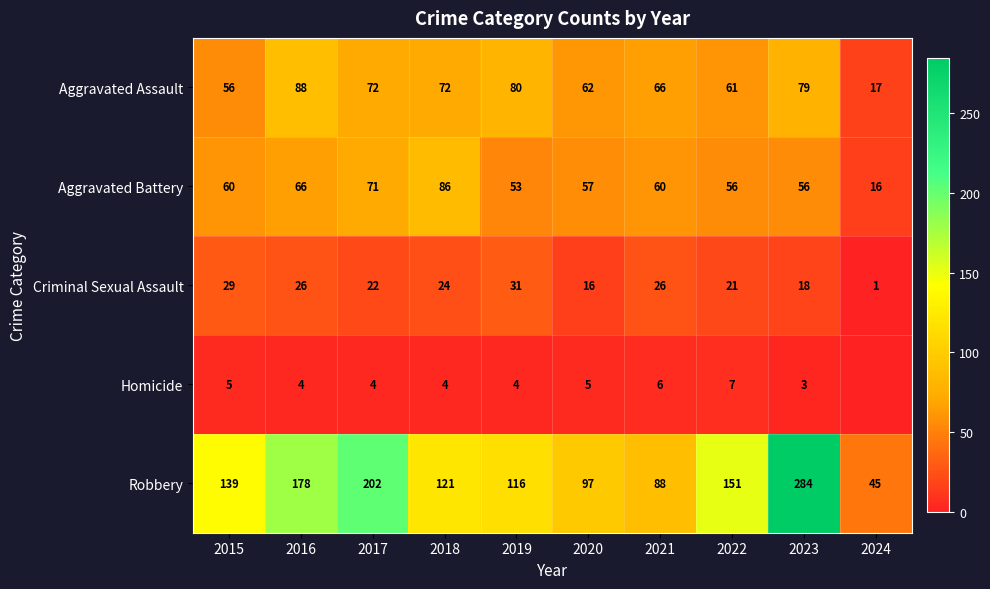

Is the value of Homicide at 2023 greater than the value of Criminal Sexual Assault at 2015?

No